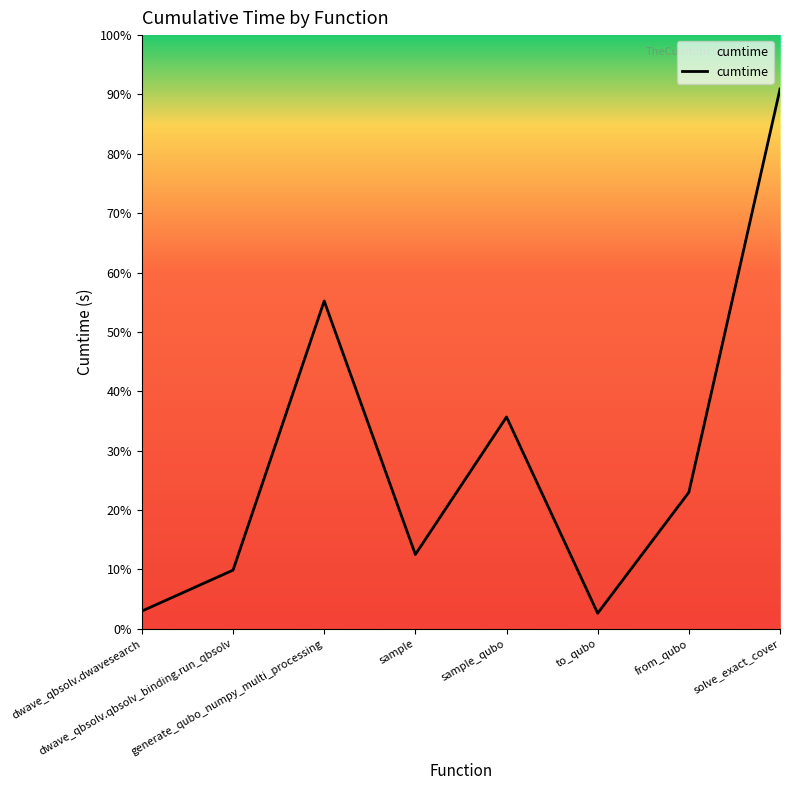

At which label is the value closest to 99?

generate_qubo_numpy_multi_processing